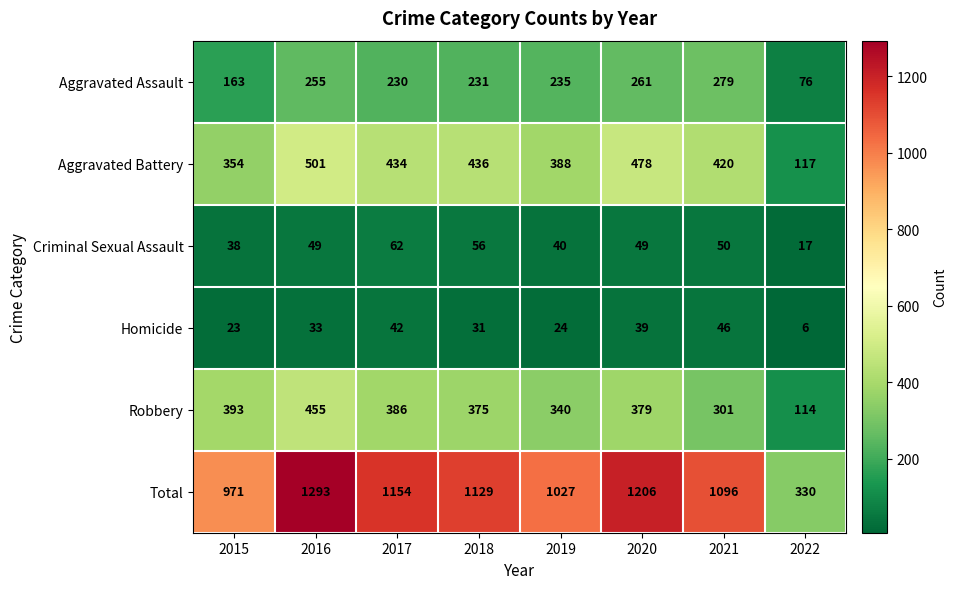

What is the sum of all Robbery values?

2743